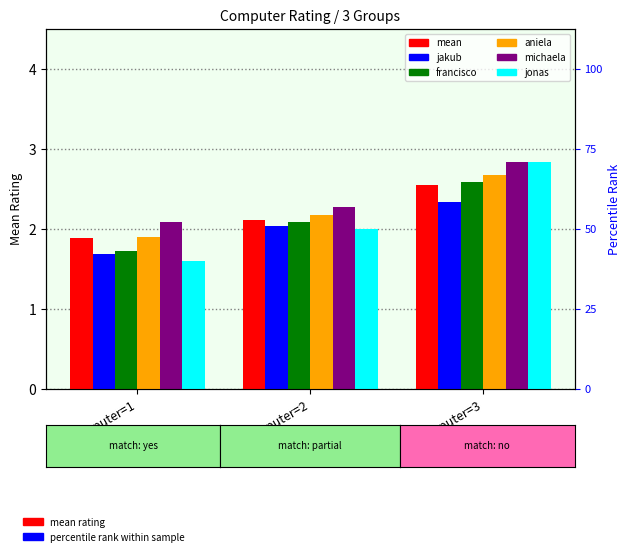

What is the average value of the michaela series?

2.4